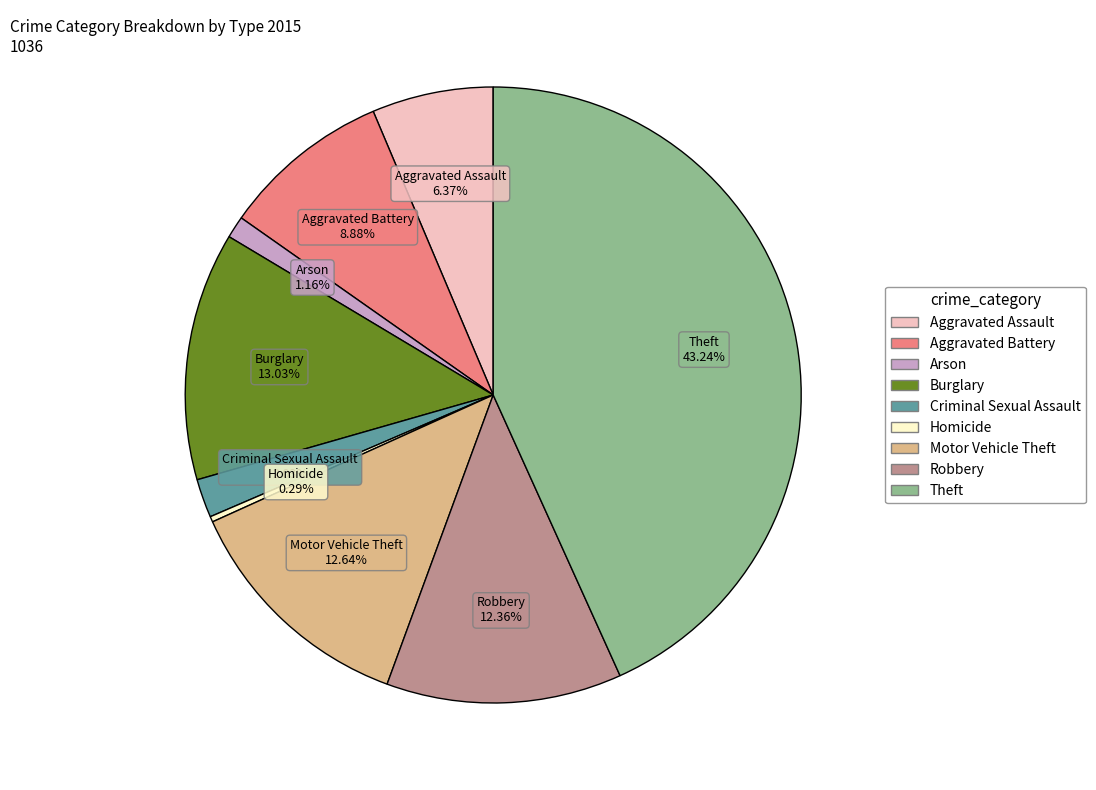

Between Criminal Sexual Assault and Motor Vehicle Theft, which is larger?

Motor Vehicle Theft